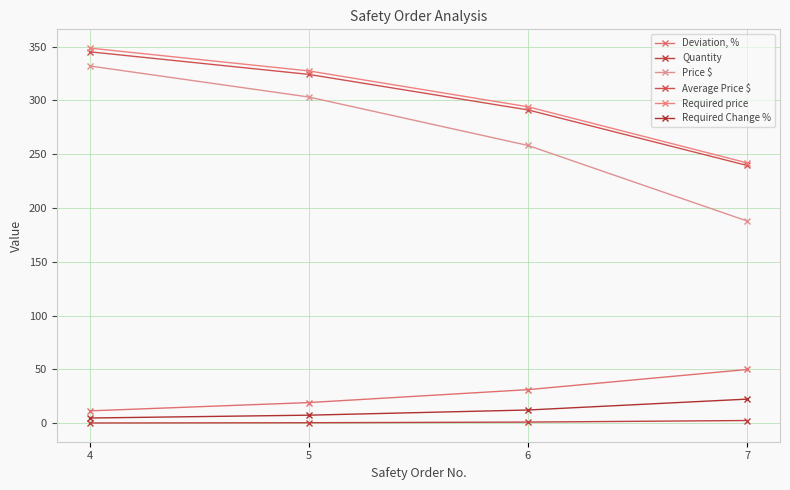

Reading left to right, what are all the values shown in this chart?

Deviation, %: 4=11.4	5=19.1	6=31.1	7=49.9
Quantity: 4=0.2	5=0.4	6=1.0	7=2.4
Price $: 4=332.0	5=303.2	6=258.1	7=187.9
Average Price $: 4=345.2	5=324.2	6=291.2	7=239.5
Required price: 4=348.7	5=327.4	6=294.1	7=241.9
Required Change %: 4=4.8	5=7.4	6=12.2	7=22.3